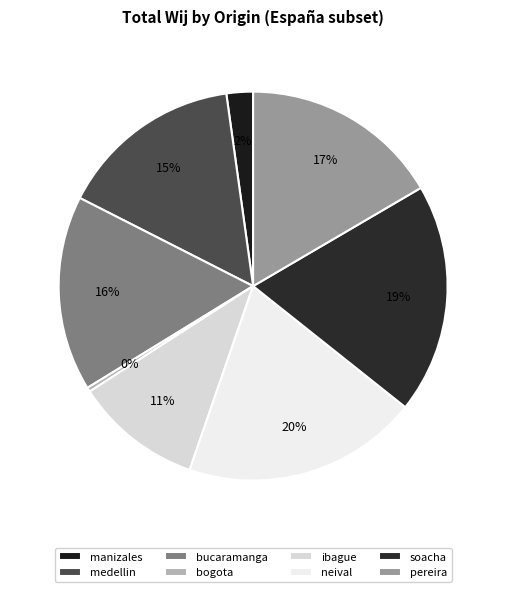

How many slices are in this pie chart?

8